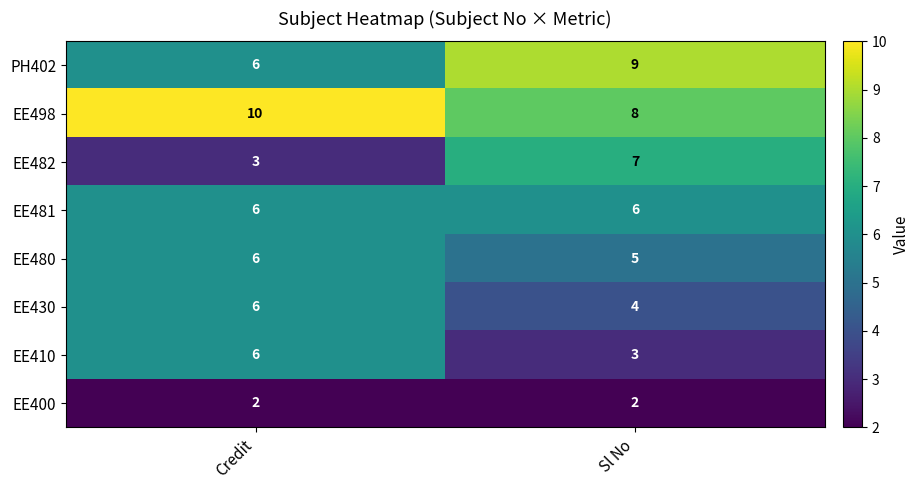

How many series are shown in this chart?

8